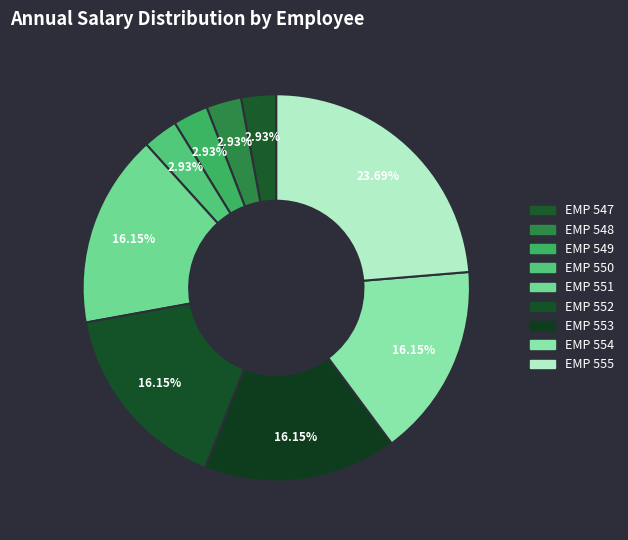

Does EMP 554 represent more than half of the total?

No